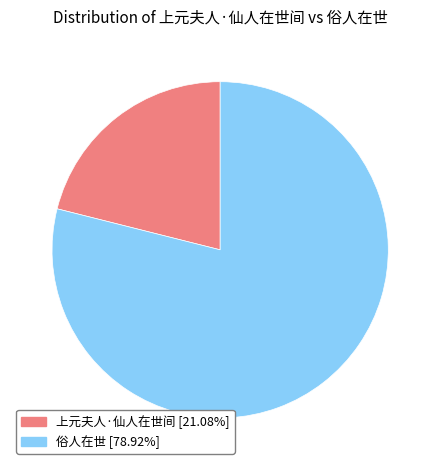

What is the ratio of the value at 上元夫人·仙人在世间 to the value at 俗人在世?

0.3